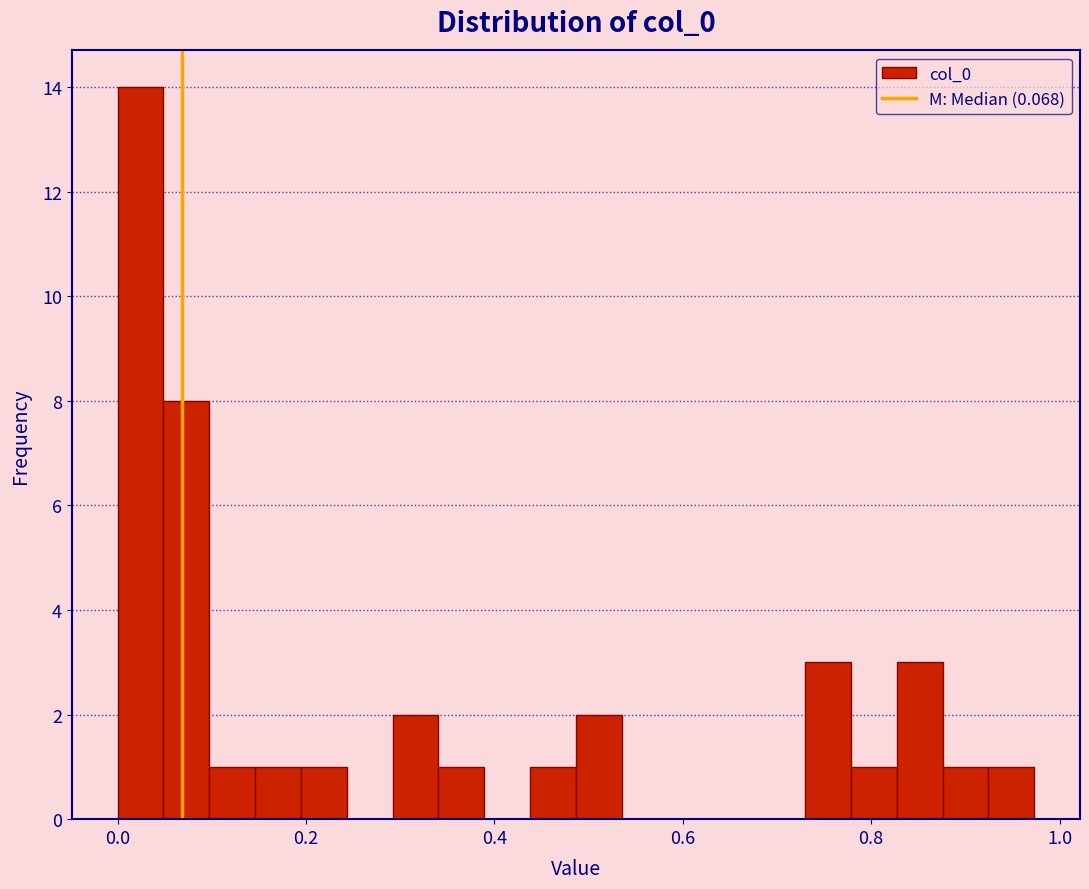

Around what value on the x-axis is the tallest bar? Give the approximate position of its centre, as read against the axis.

0.02